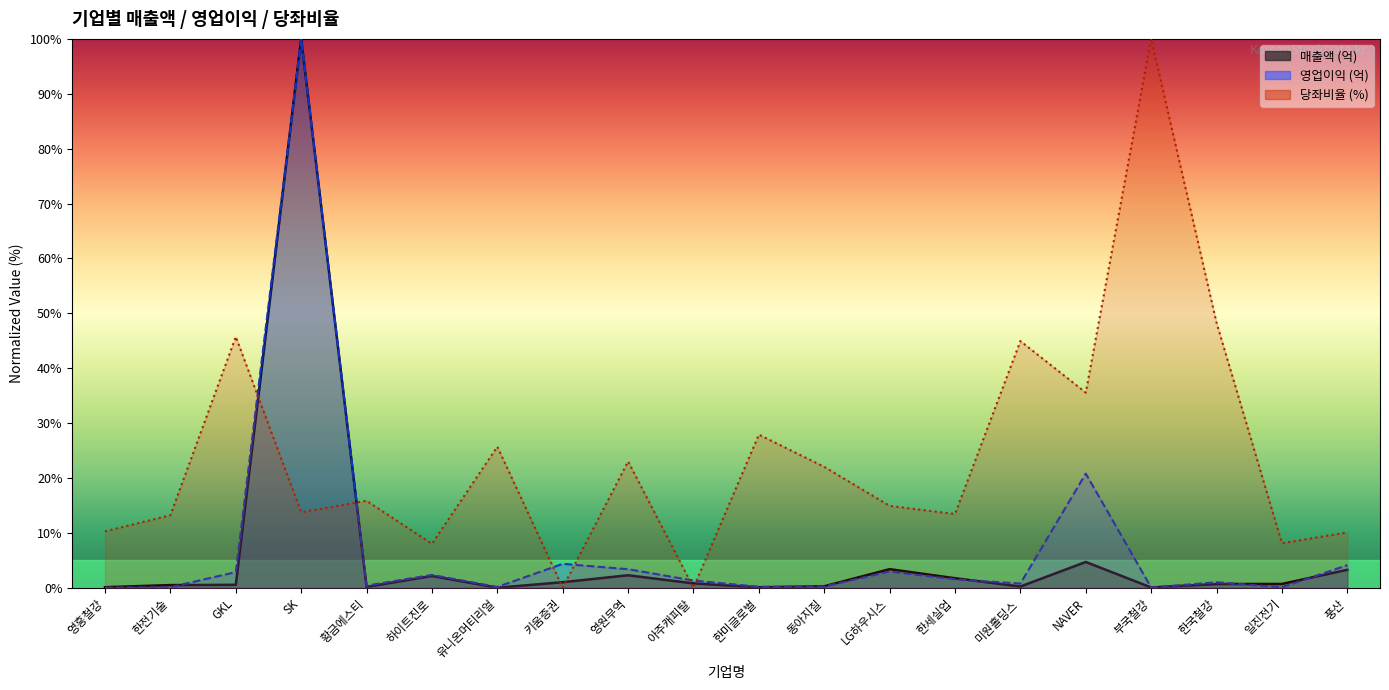

What is the value of the 영업이익 (억) point at the 18th from the left?

1.0